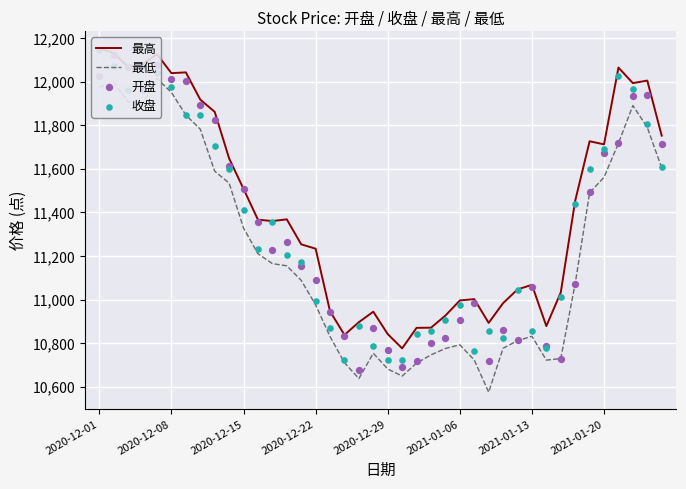

Which series contains the highest Y value?

最高